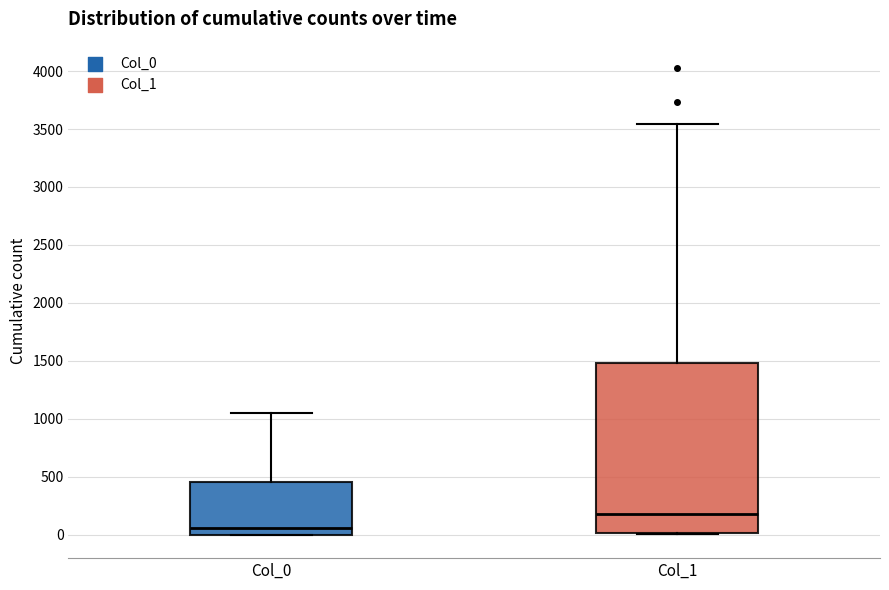

Where is the upper edge of the box for Col_0 on the y-axis? The values are not printed on the chart, so give them approximately, as read against the axis.

450